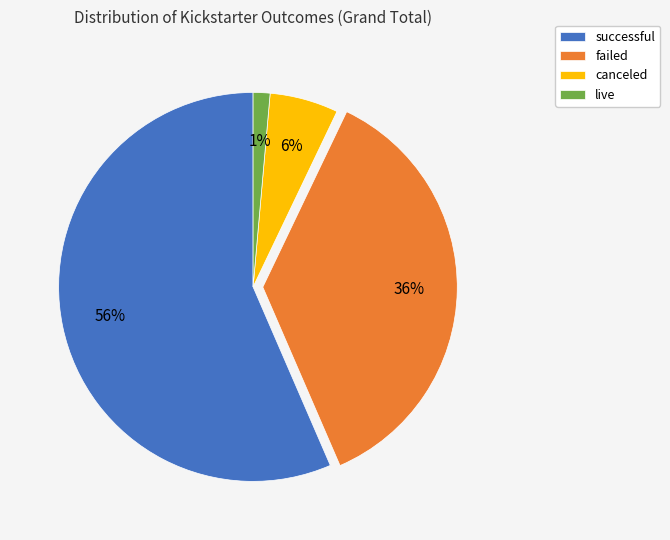

Which has a higher value, live or failed?

failed